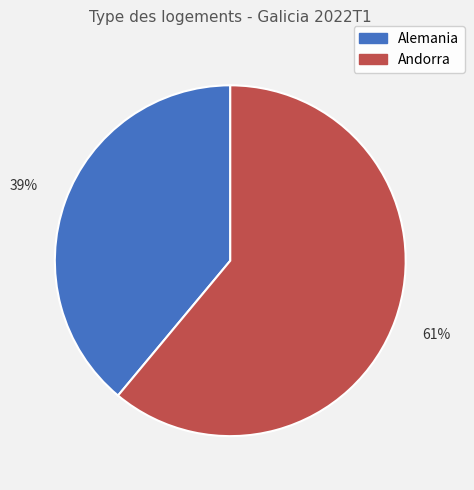

Does any single category account for the majority?

Yes